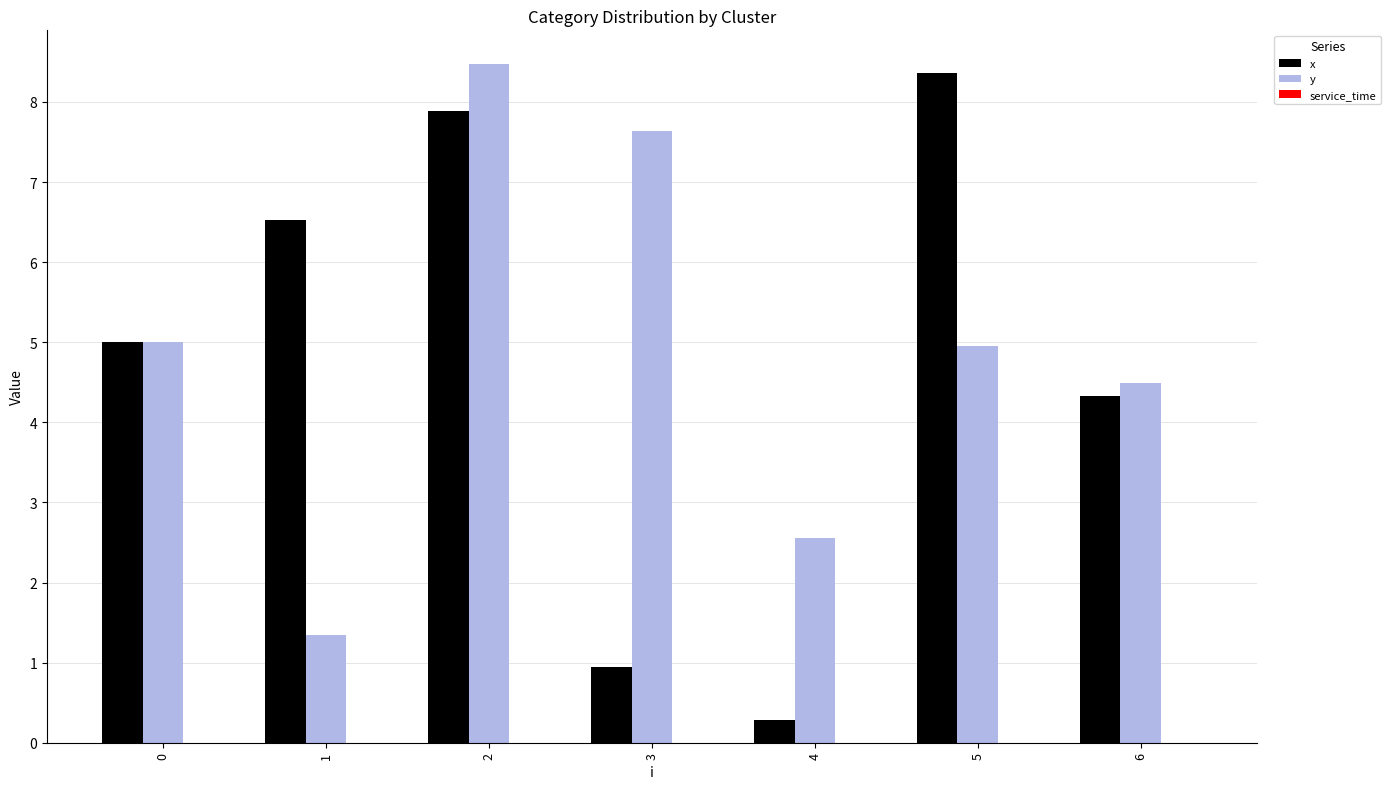

Which series has the largest total across all categories?

y